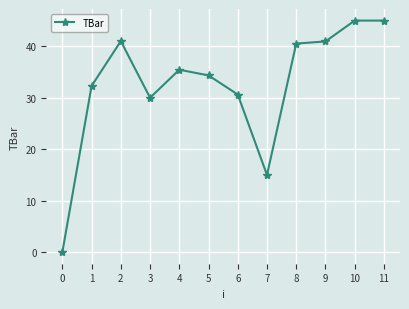

What is the value of the 7th point from the left?

30.6